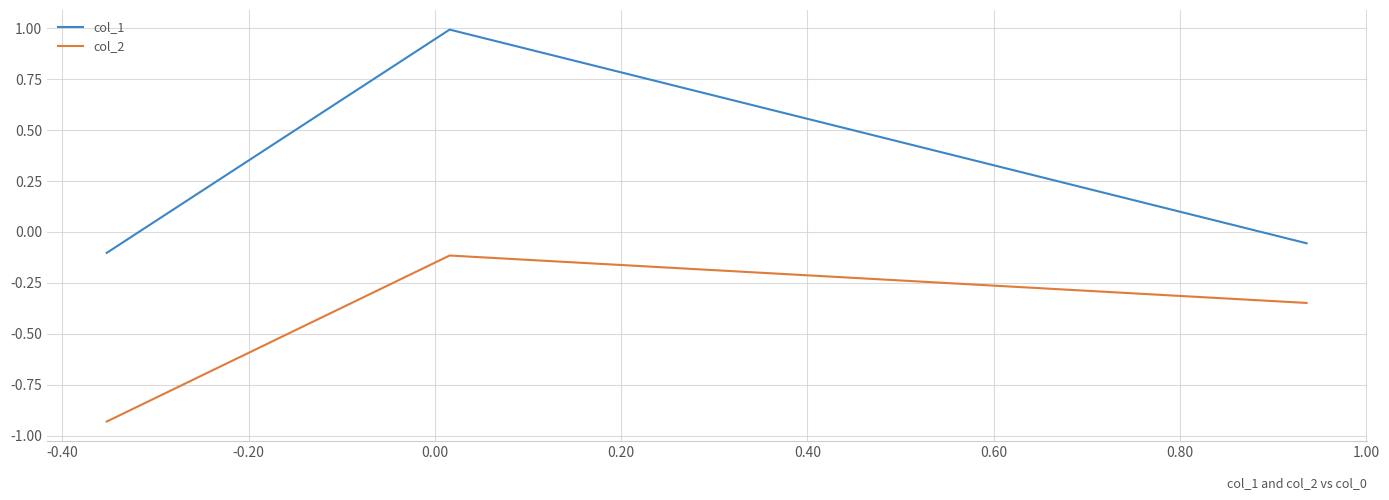

List the series in order of their overall mean, highest first.

col_1, col_2